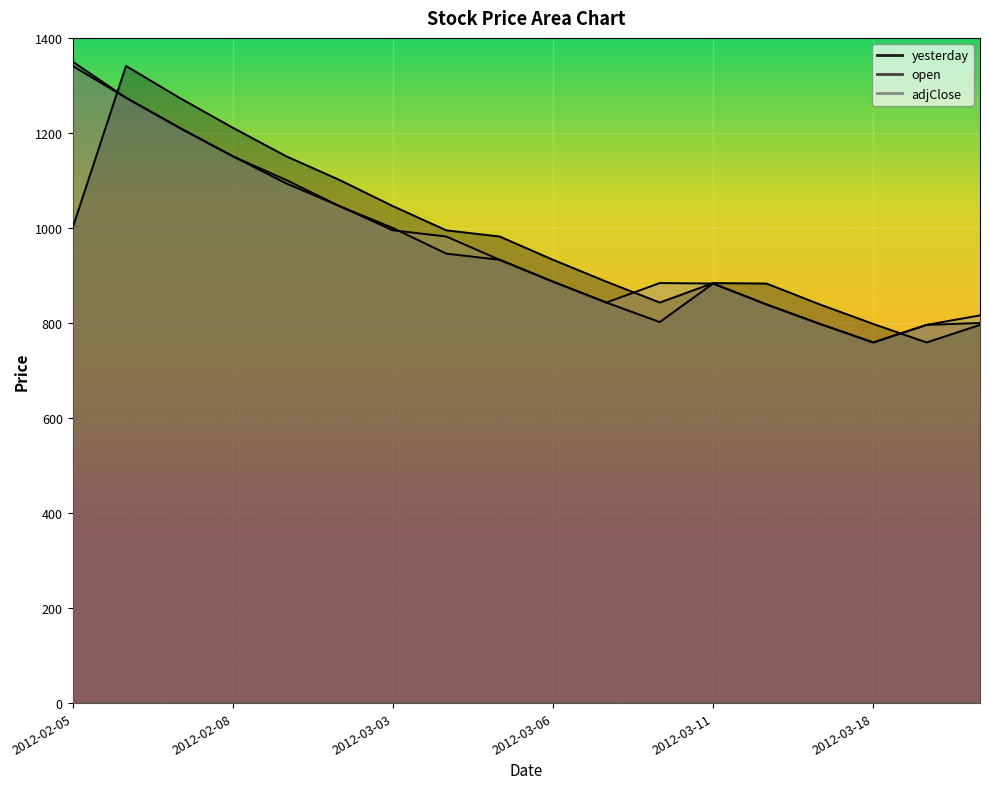

What is the difference between the open values at 2012-03-25 and 2012-03-04?

146